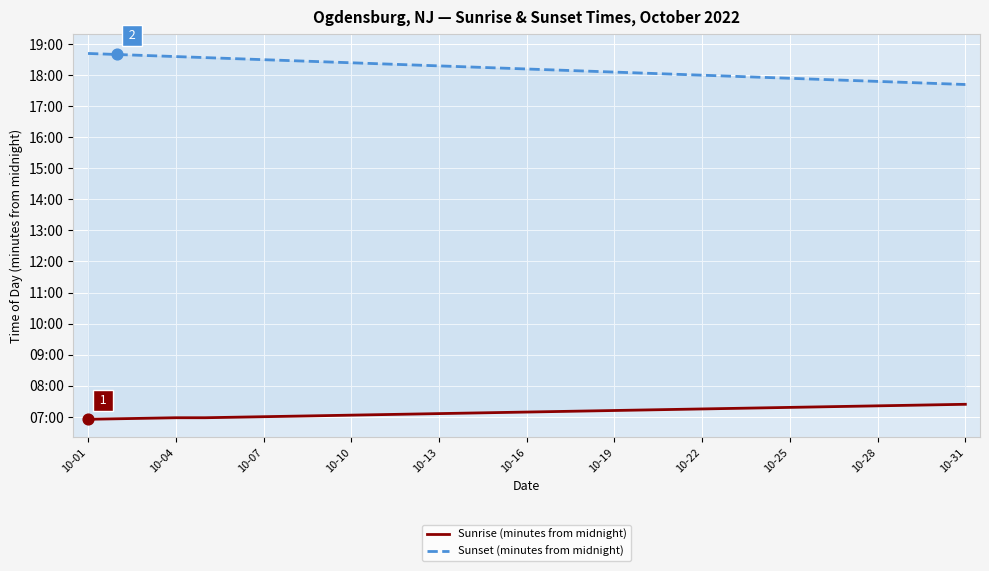

What are all the series names shown in the legend?

Sunrise (minutes from midnight), Sunset (minutes from midnight)